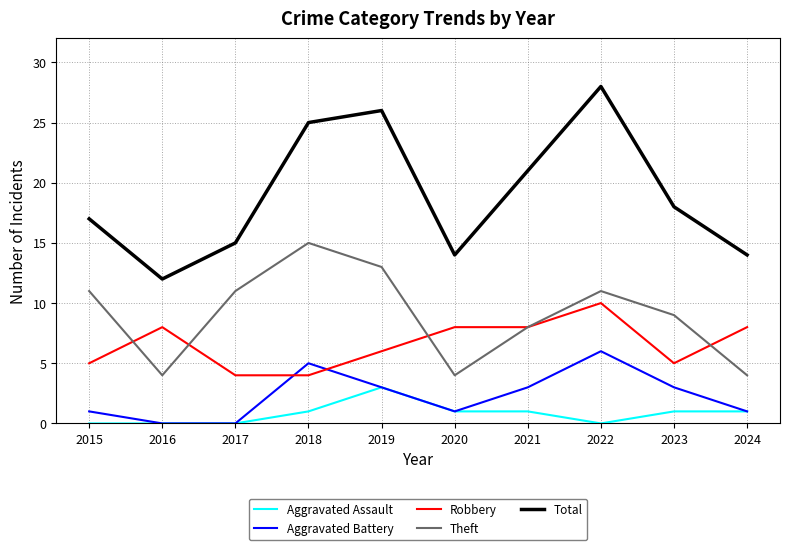

What is the spread (max minus min) of values at 2018?

24